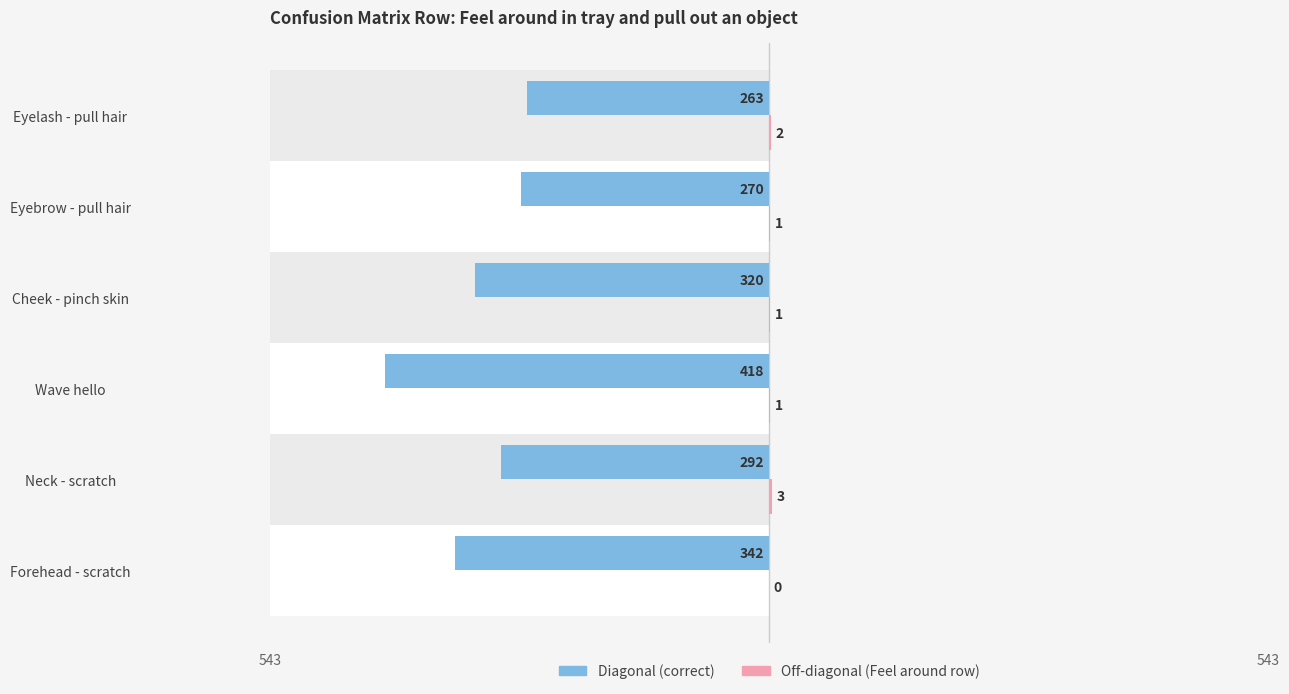

The Diagonal (correct) series shows -418 at Wave hello. True or false?

True